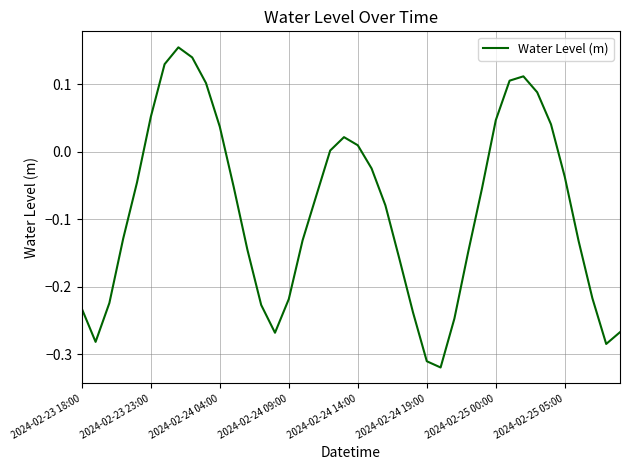

What is the difference between the second highest and second lowest values?

0.4